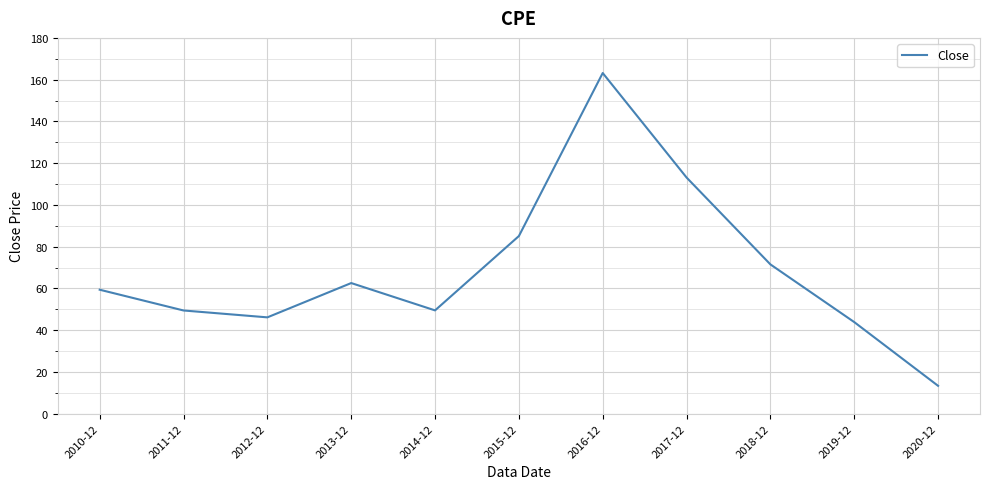

Where is the first local maximum?

2013-12